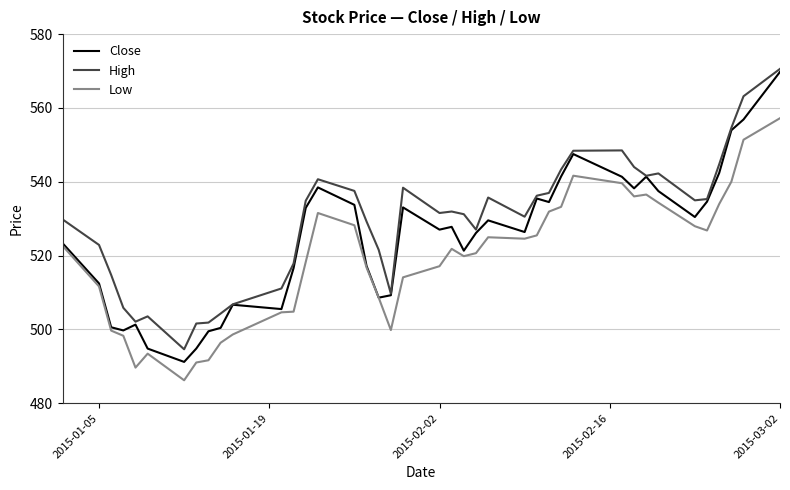

Which series has the largest total across all categories?

High